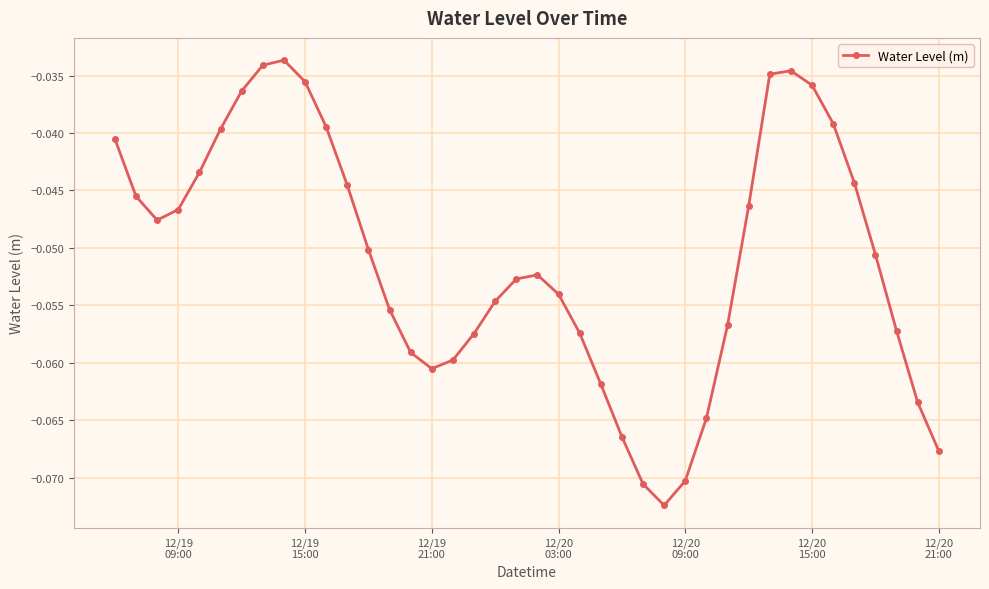

What is the sum of all values?

-2.0